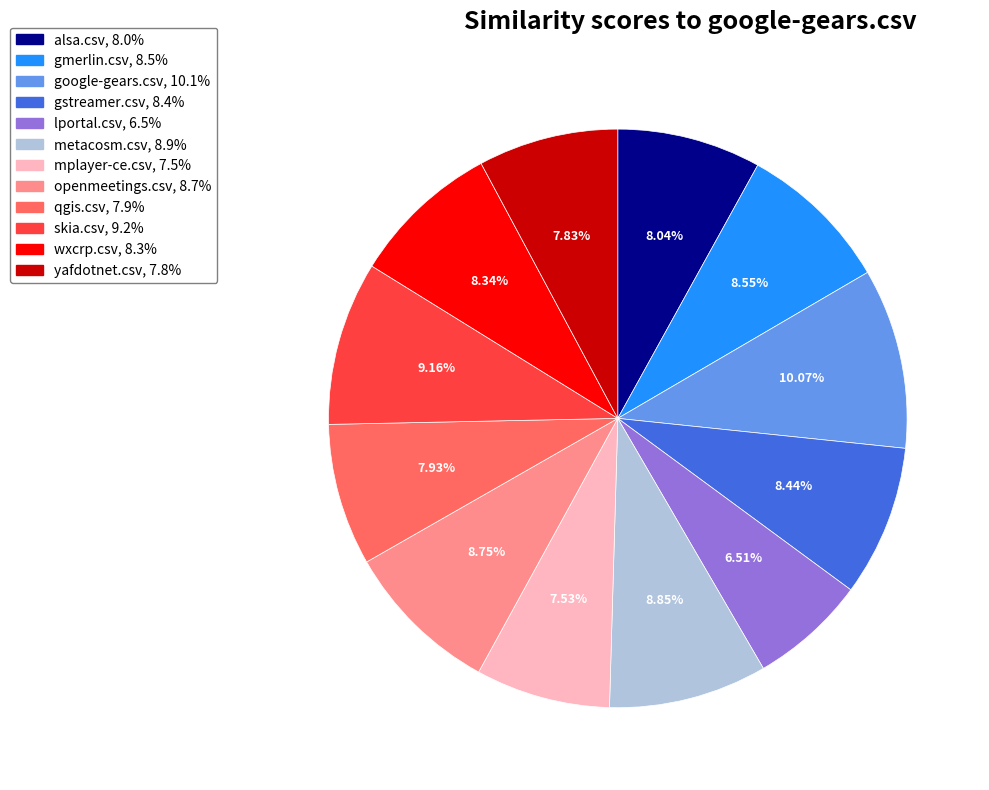

The mplayer-ce.csv slice represents 13% of the pie. True or false?

False